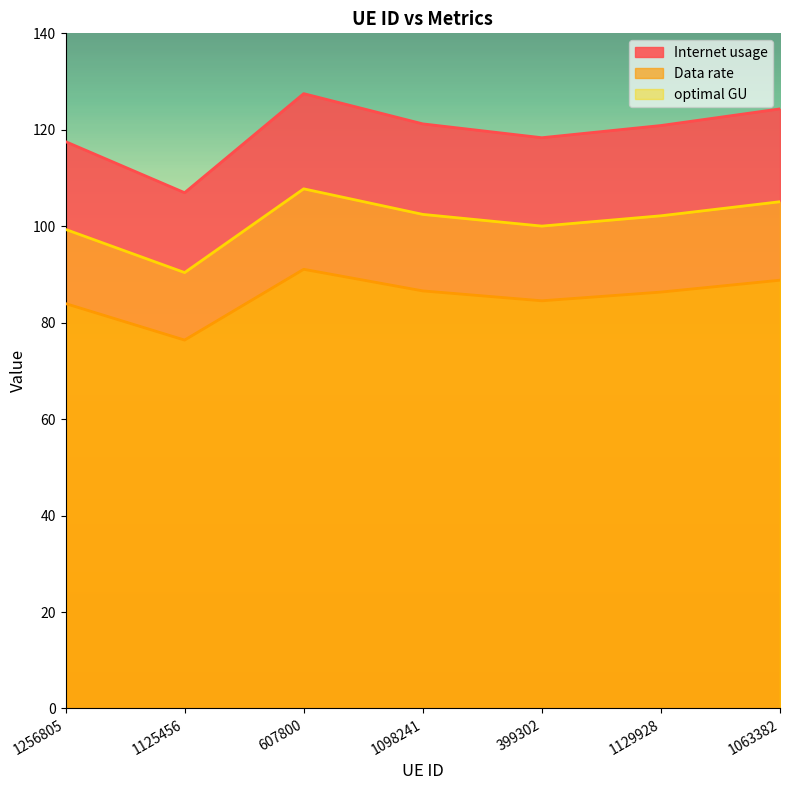

Reading right to left, list all the values displayed in this chart.

Internet usage: 124.3	120.9	118.4	121.2	127.5	107.0	117.5
Data rate: 88.8	86.3	84.5	86.6	91.1	76.4	84.0
optimal GU: 105.1	102.2	100.0	102.5	107.8	90.4	99.3